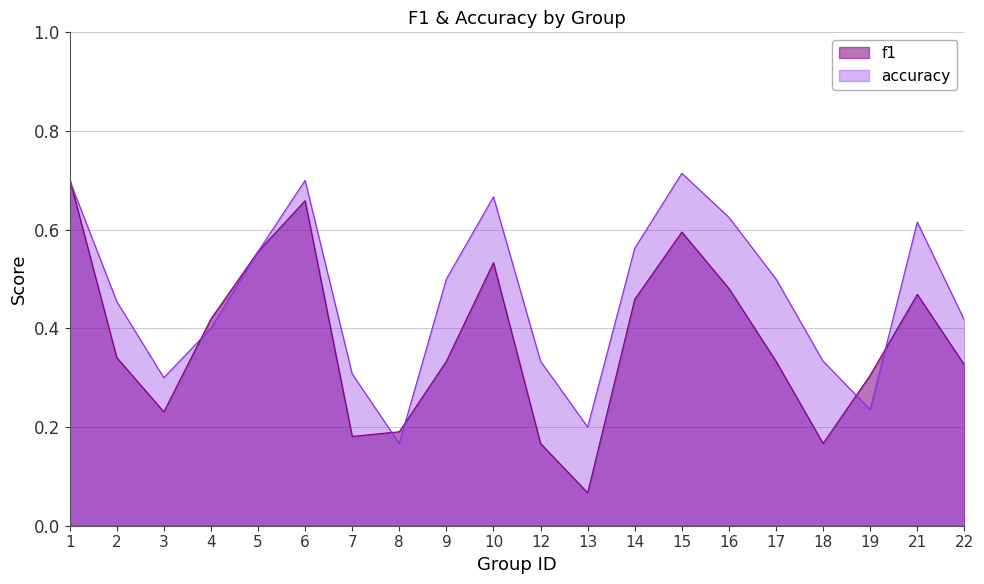

Between 15 and 8, which is larger?

15